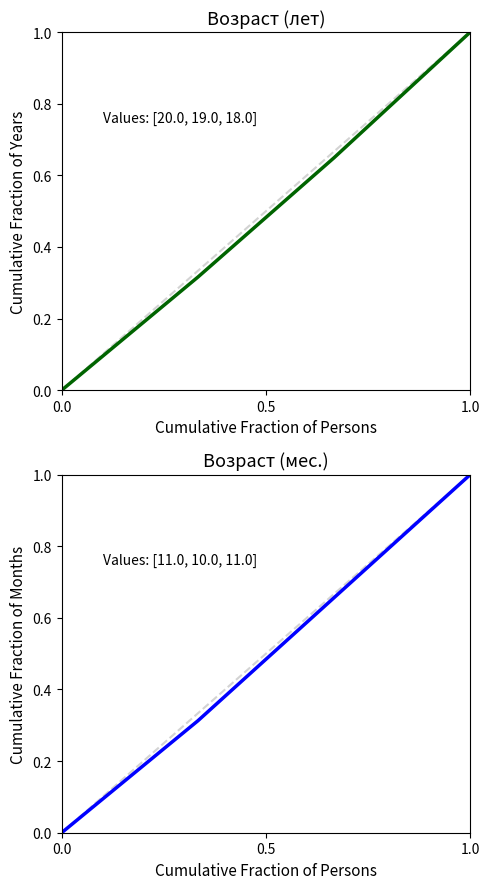

How many lines are shown in the chart?

2